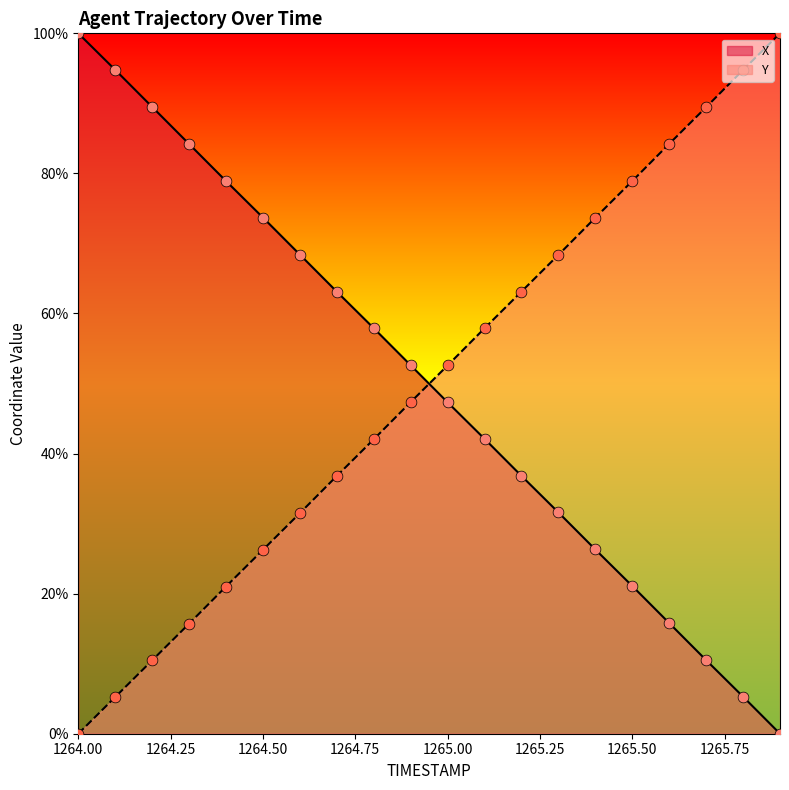

What are all the series names shown in the legend?

X, Y